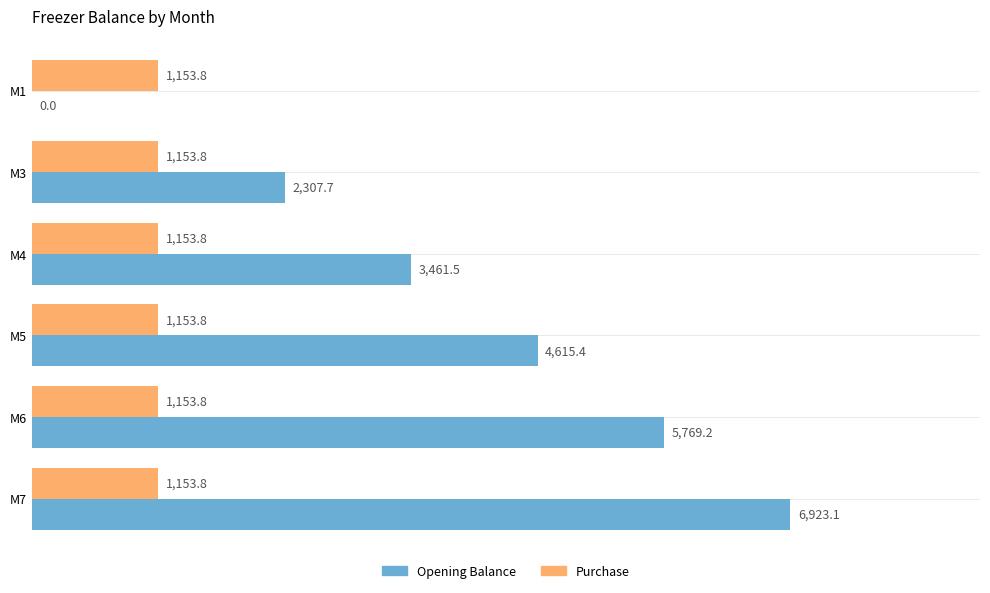

At which category is the sum across all series the highest?

M7